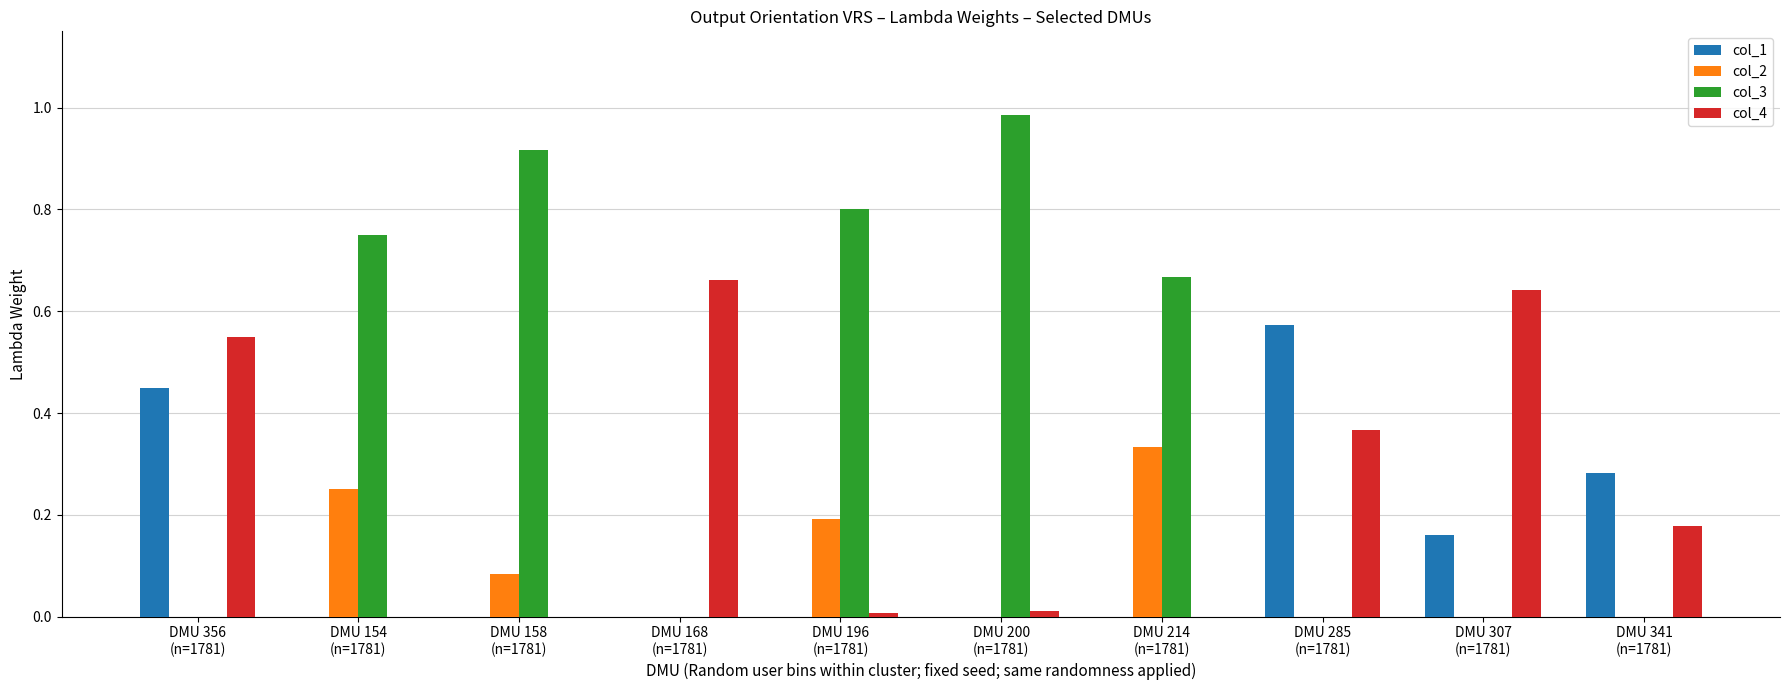

Which series has the largest total across all categories?

col_3